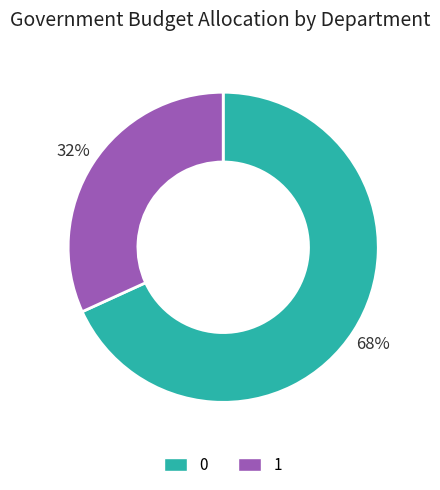

Count the number of slices in the pie.

2